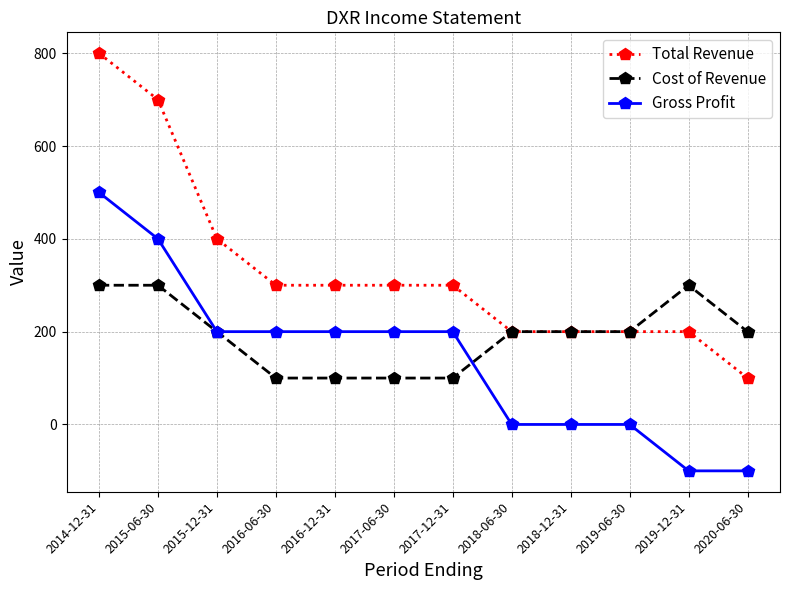

What is the minimum value shown in the chart?

-100